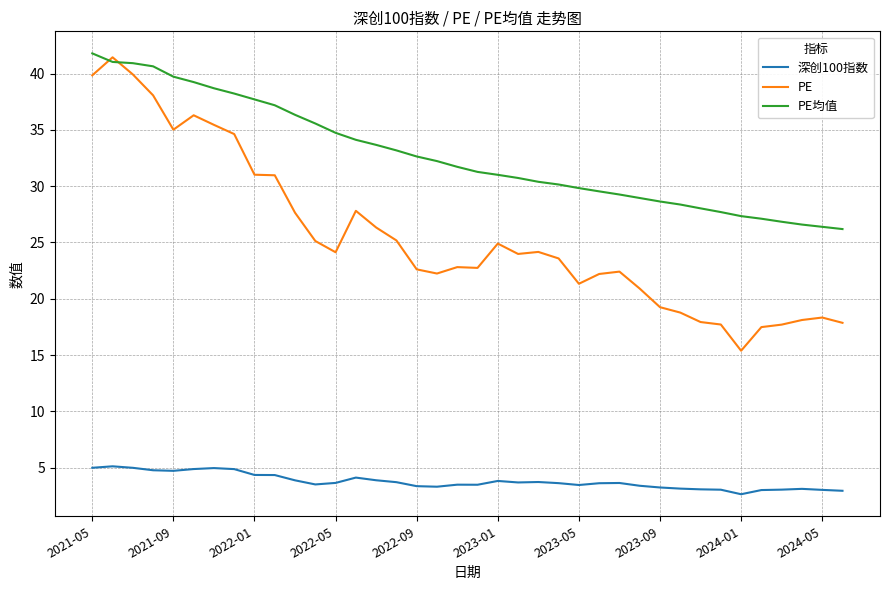

Which series has the widest spread of values?

PE